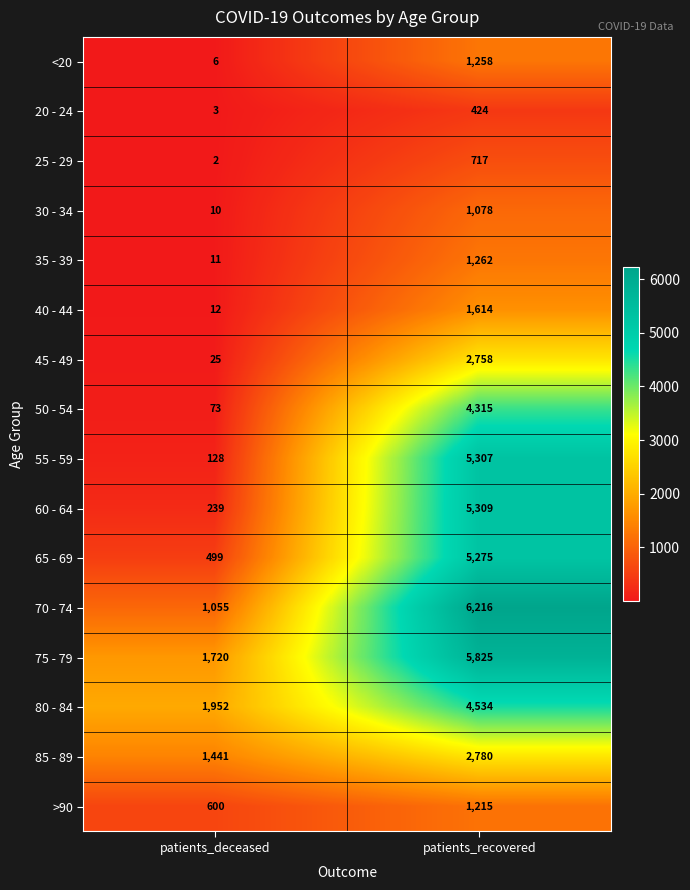

What is the total value across all series at patients_deceased?

7776